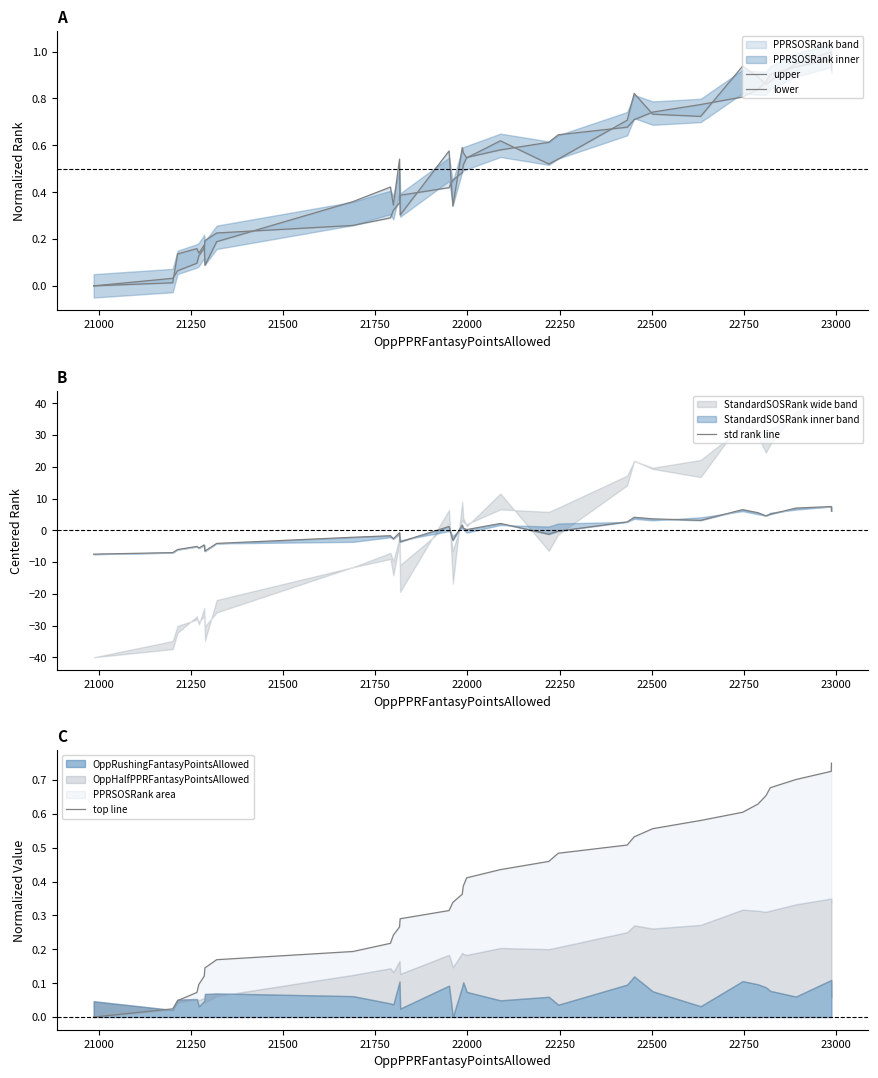

Which series has the largest total across all categories?

lower